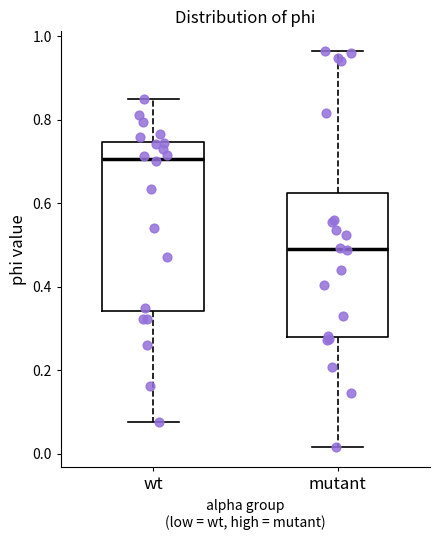

Reading left to right, transcribe this box plot: for each box, give where its median line is, the range the box spans, and where its two whiskers end, as read against the y-axis. The values are not printed on the chart, so give them approximately, as read against the axis.

wt: median 0.70, box 0.34 to 0.74, whiskers 0.08 to 0.84
mutant: median 0.48, box 0.28 to 0.62, whiskers 0.02 to 0.96